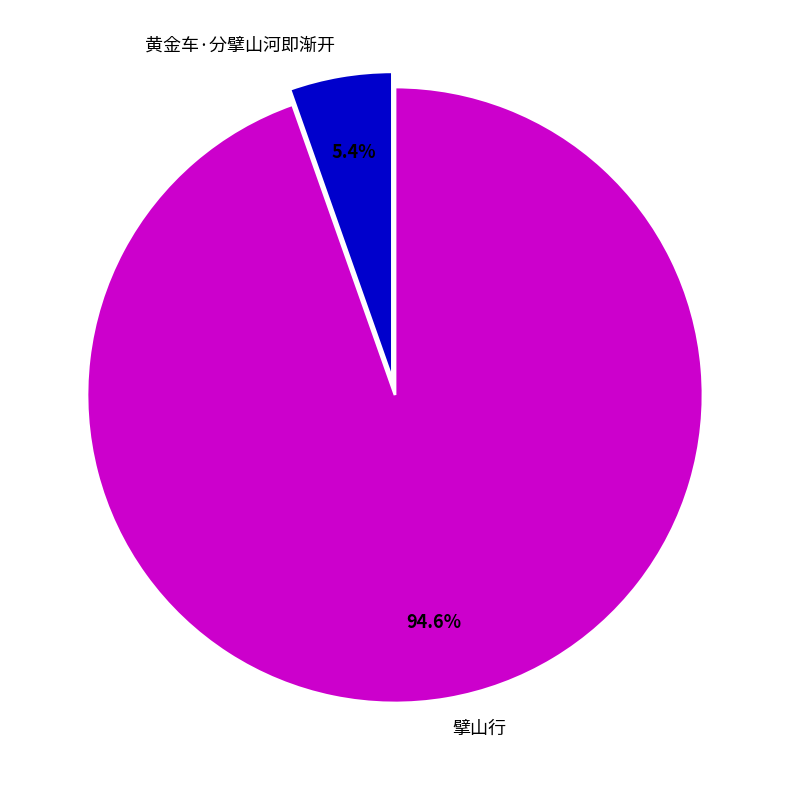

What is the smallest slice in the pie chart?

黄金车·分擘山河即渐开